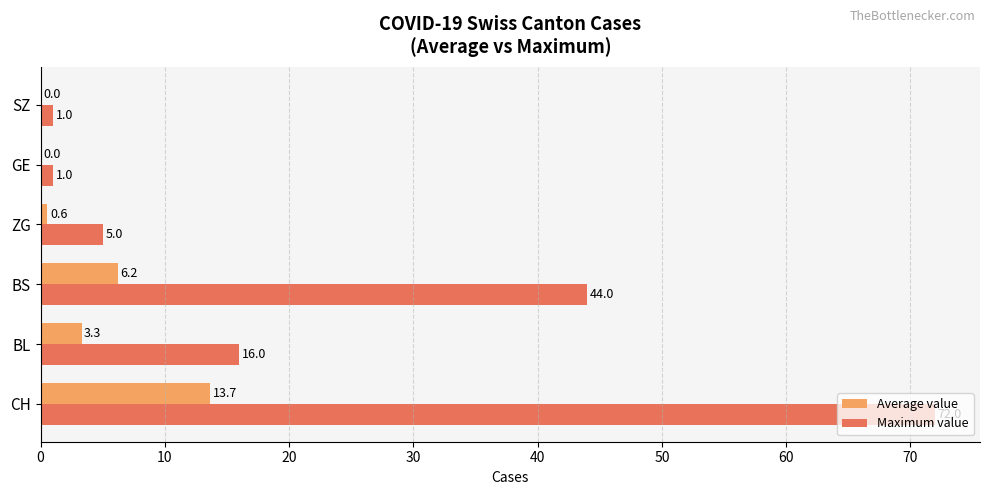

What value does the Maximum value series have at CH?

72.0